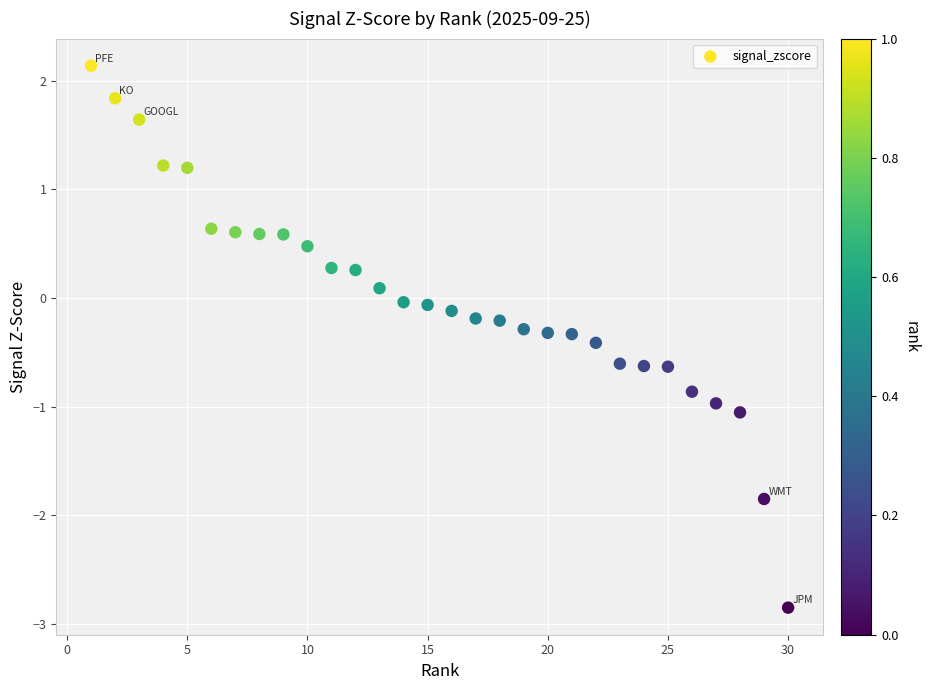

What is the range of X values (max minus min)?

29.0